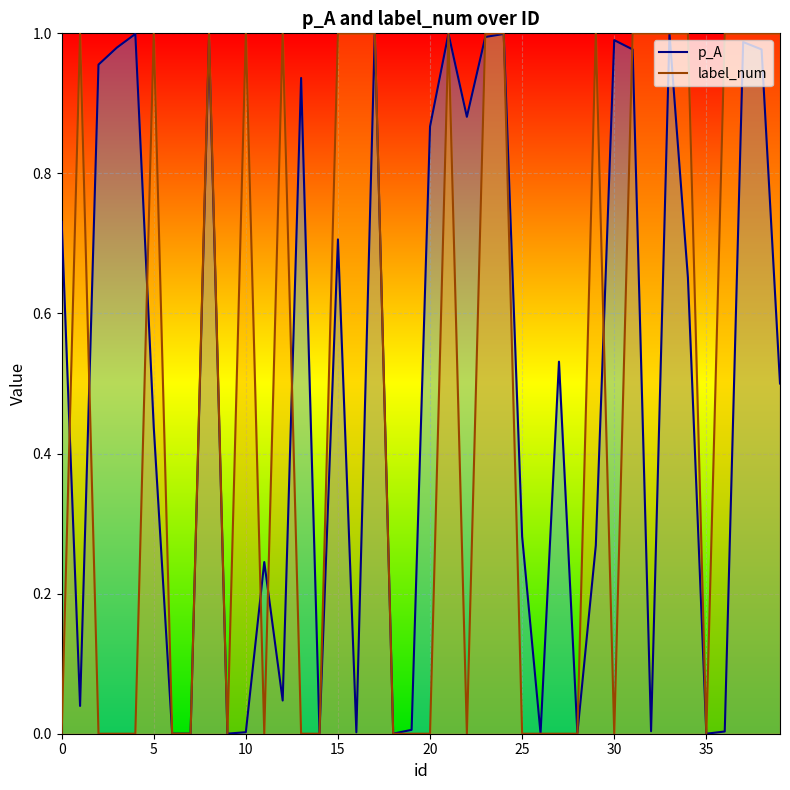

How many times do p_A and label_num cross each other?

21